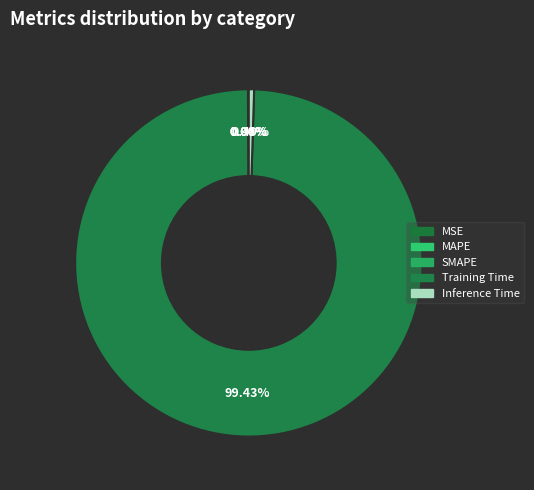

True or false: MAPE accounts for 1% of the total.

False